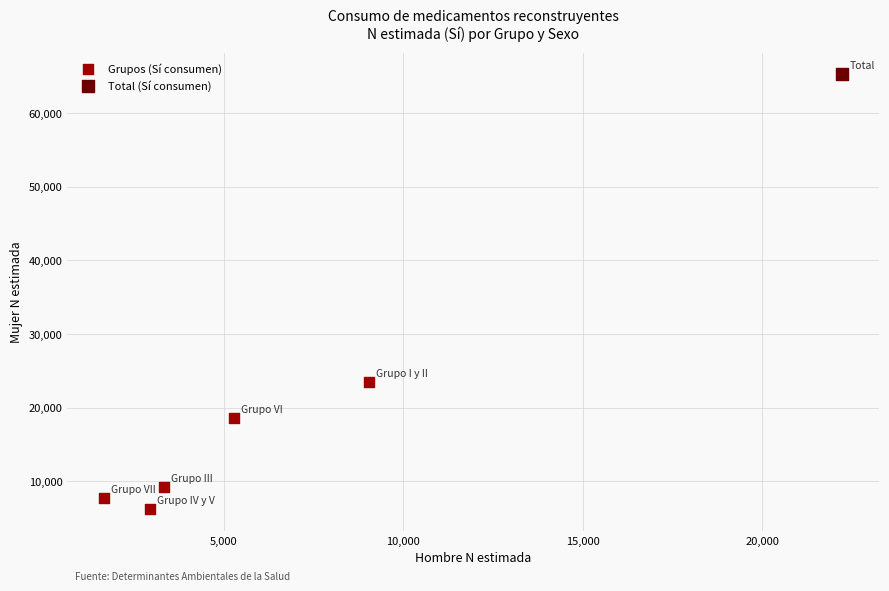

What are all the series names shown in the legend?

Grupos (Sí consumen), Total (Sí consumen)